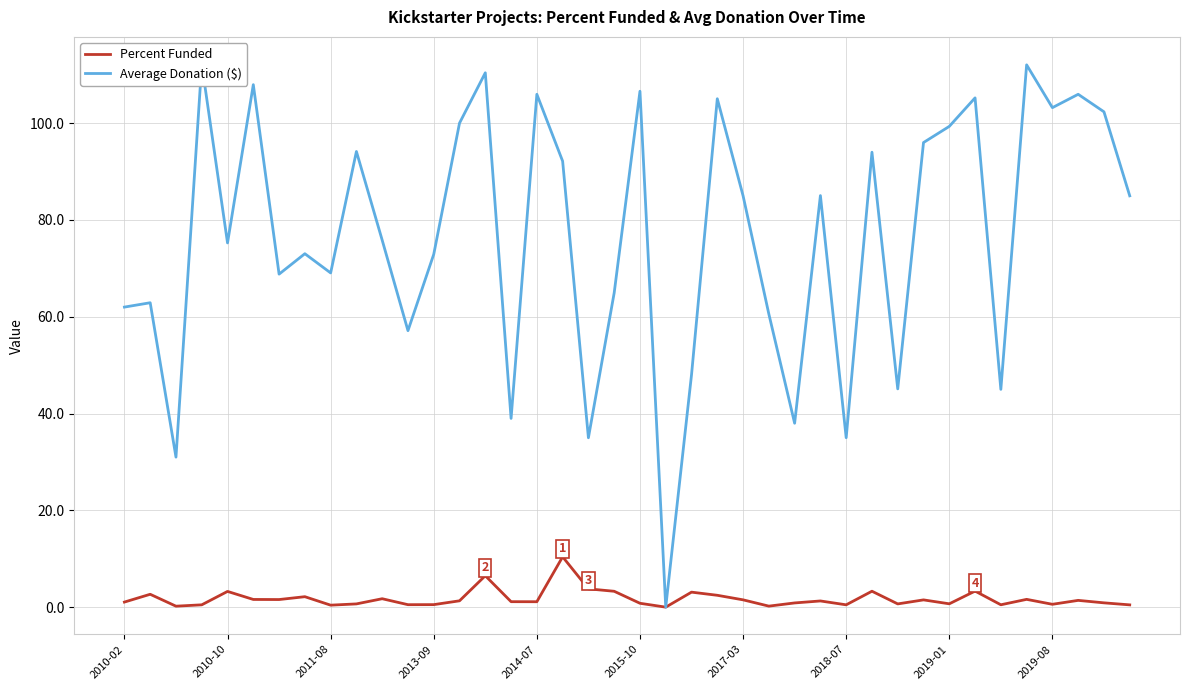

Is it true that Percent Funded equals 1.1 at 2014-07?

True